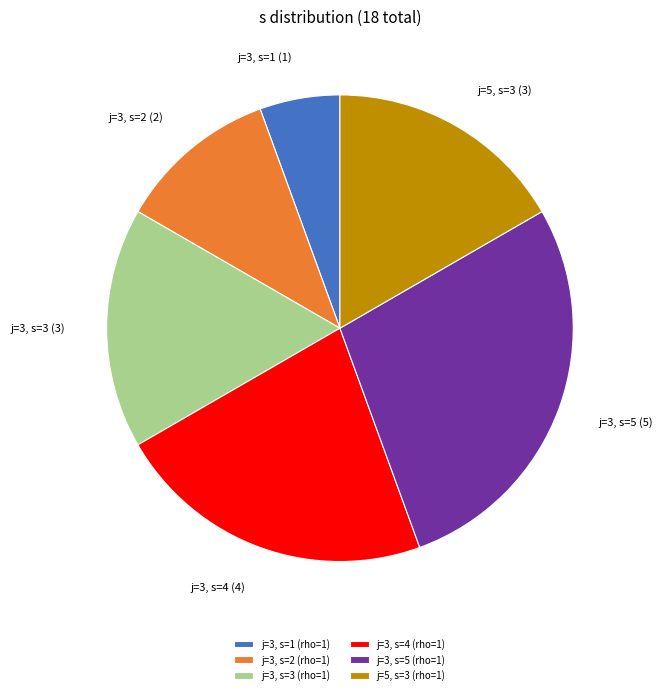

Is the sum of j=5, s=3 (rho=1) and j=3, s=2 (rho=1) greater than half?

No